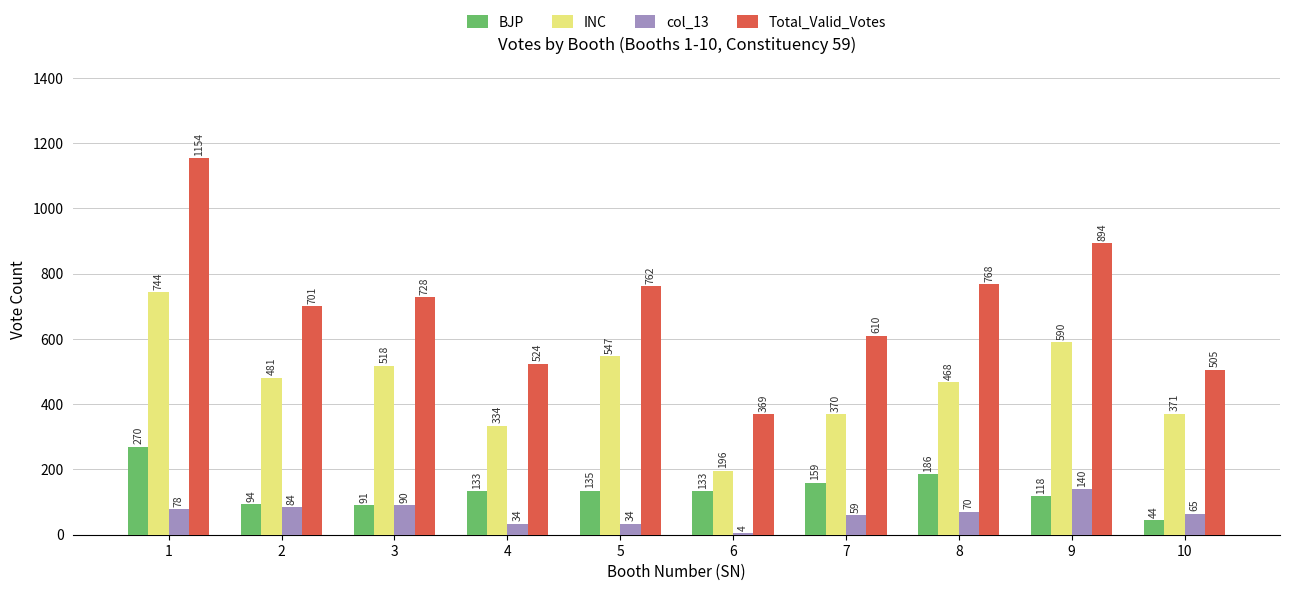

Is the value of INC at 5 greater than the value of Total_Valid_Votes at 1?

No